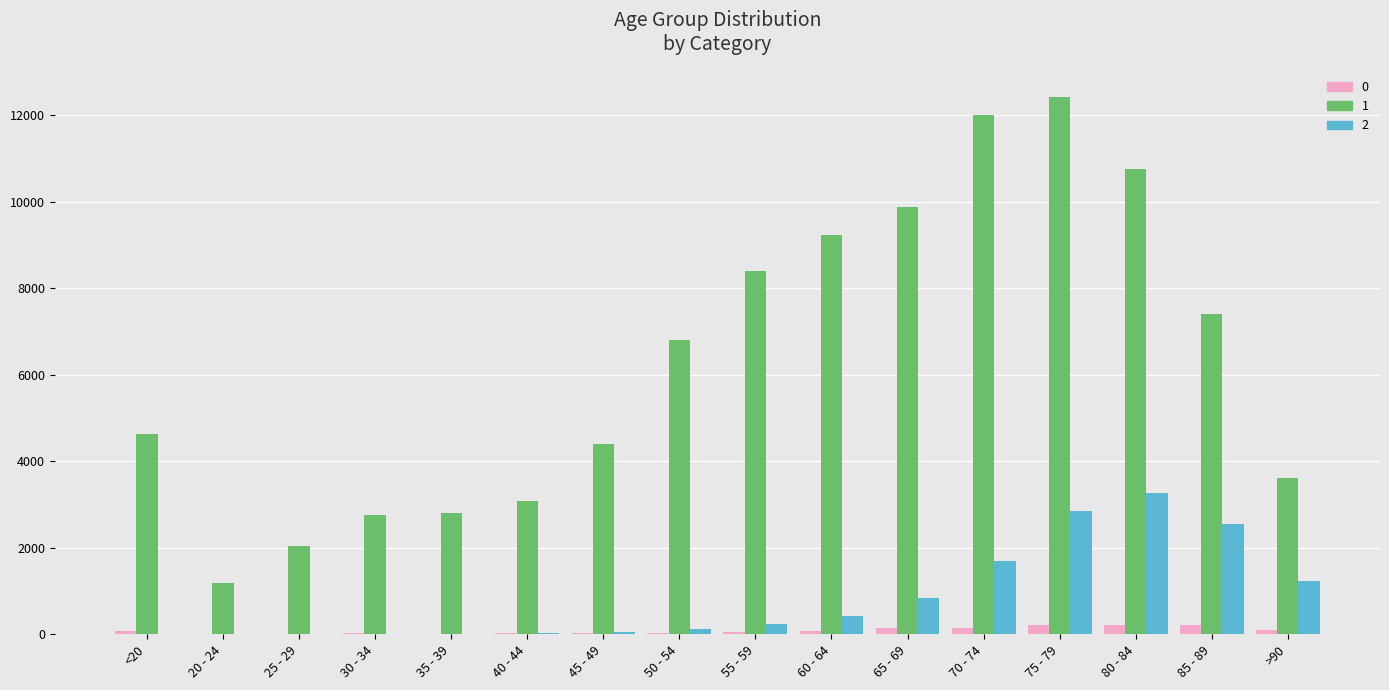

What is the maximum value shown in the chart?

12434